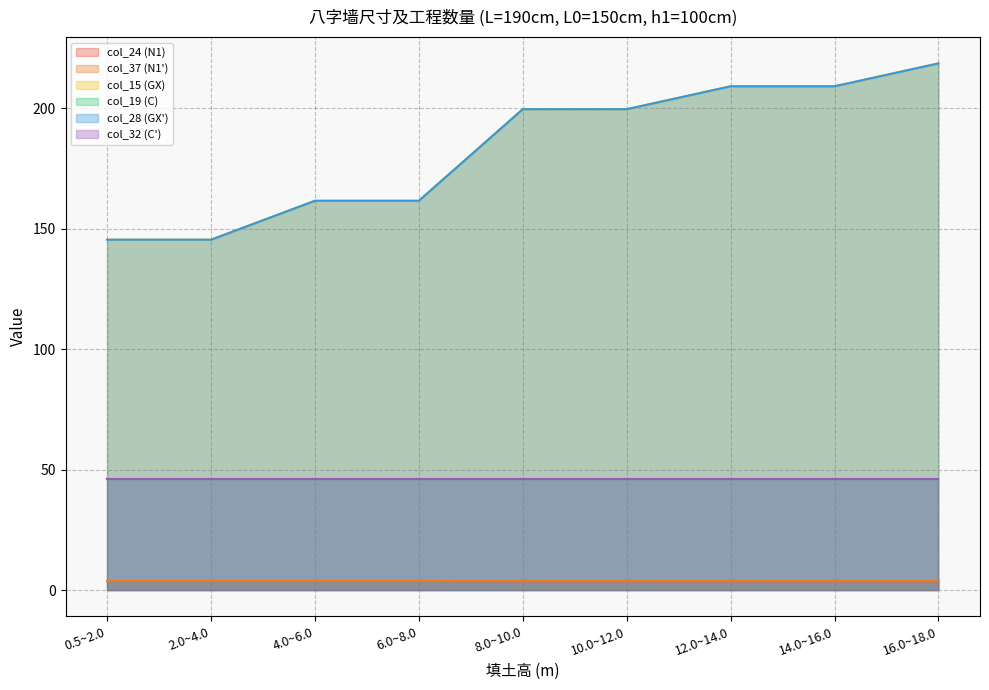

Is the value of col_28 (GX') at 10.0~12.0 greater than the value of col_37 (N1') at 2.0~4.0?

Yes